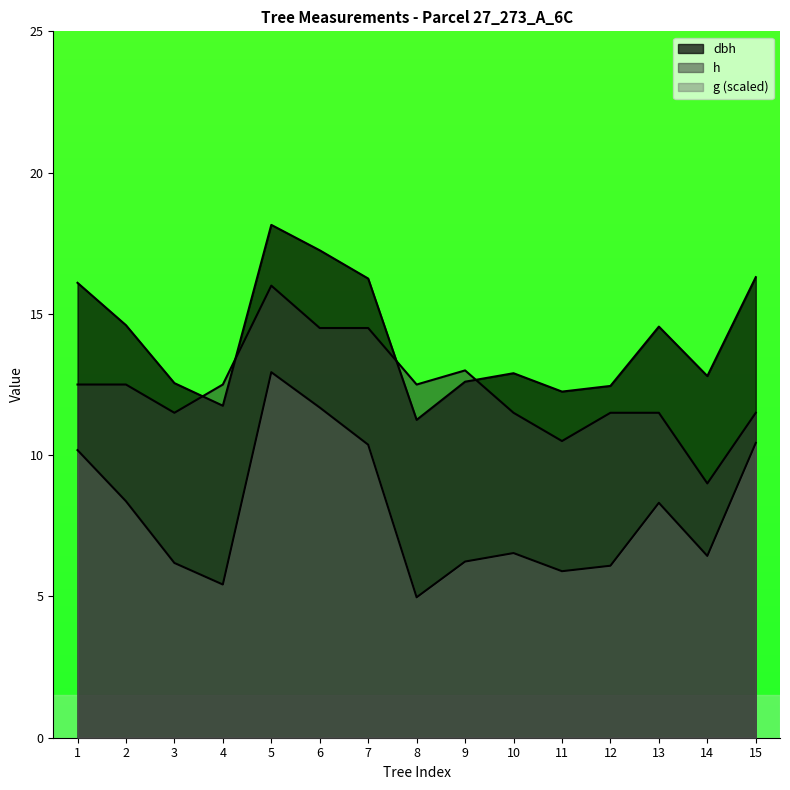

What is the greatest value displayed?

18.1